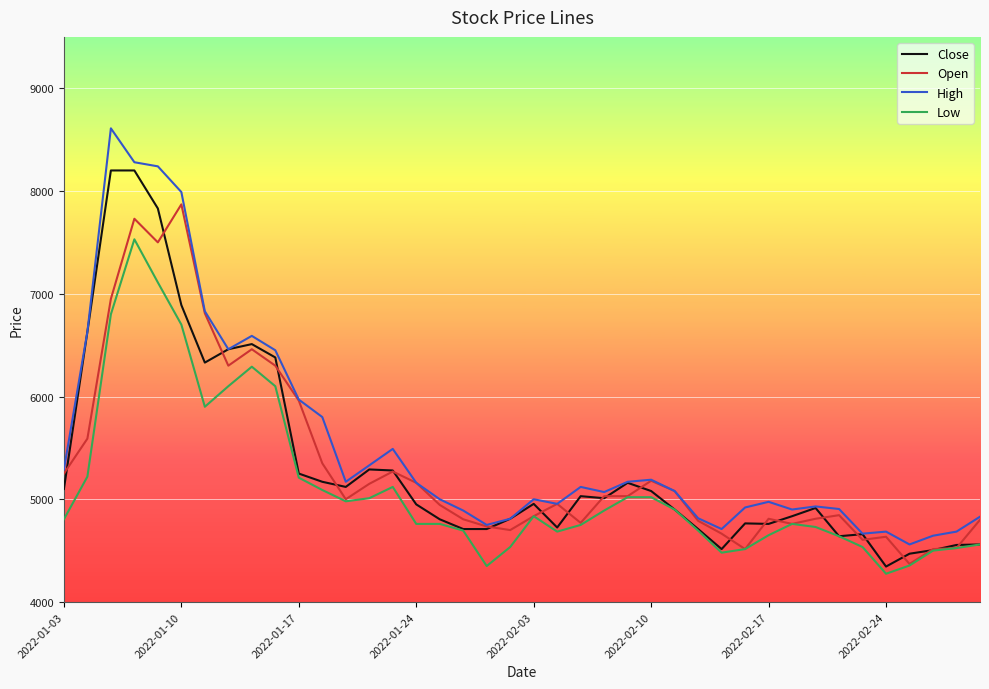

What is the lowest value of the Close series?

4345